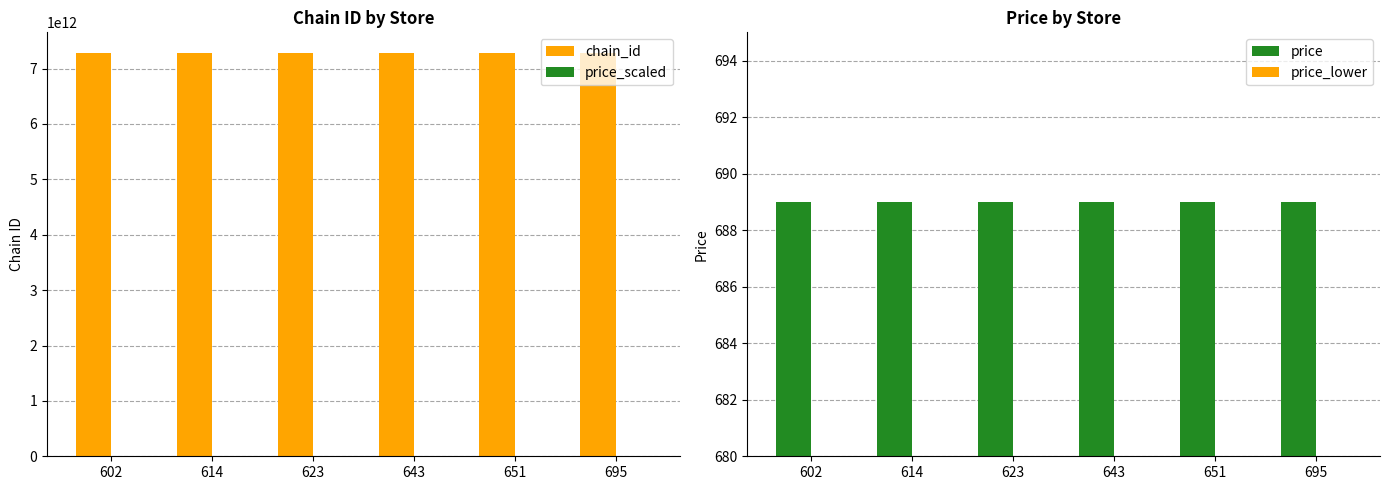

The price_scaled series shows 9.6 at 695. True or false?

False